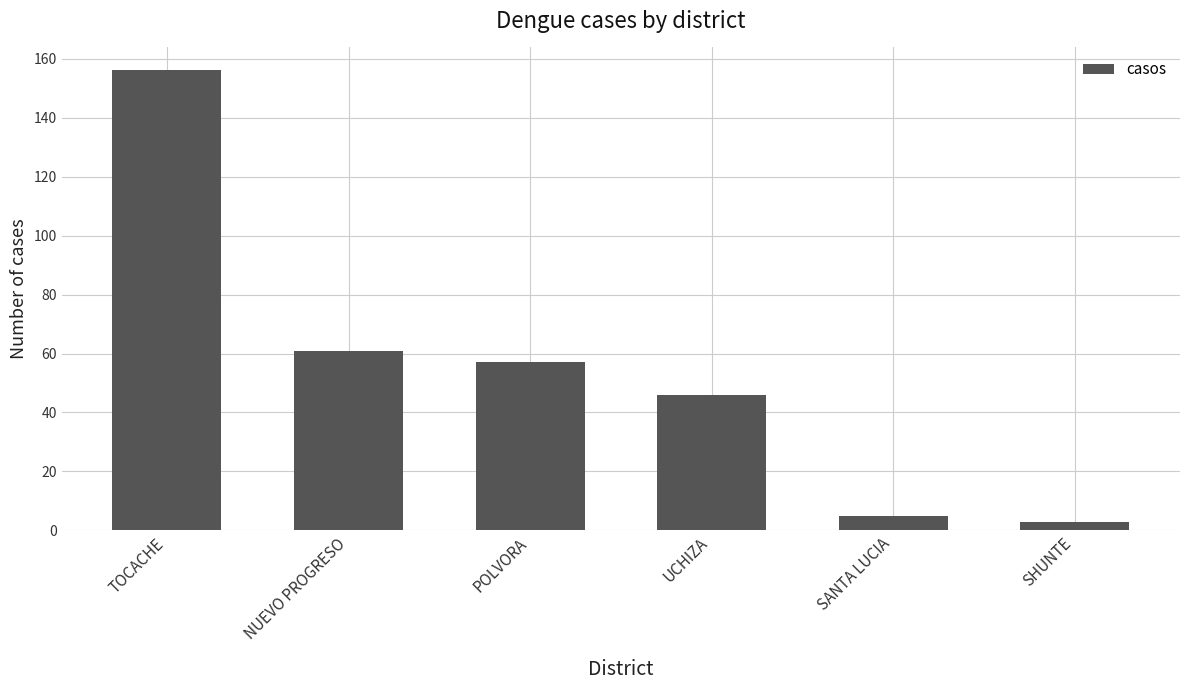

What is the difference between the values at TOCACHE and SANTA LUCIA?

151